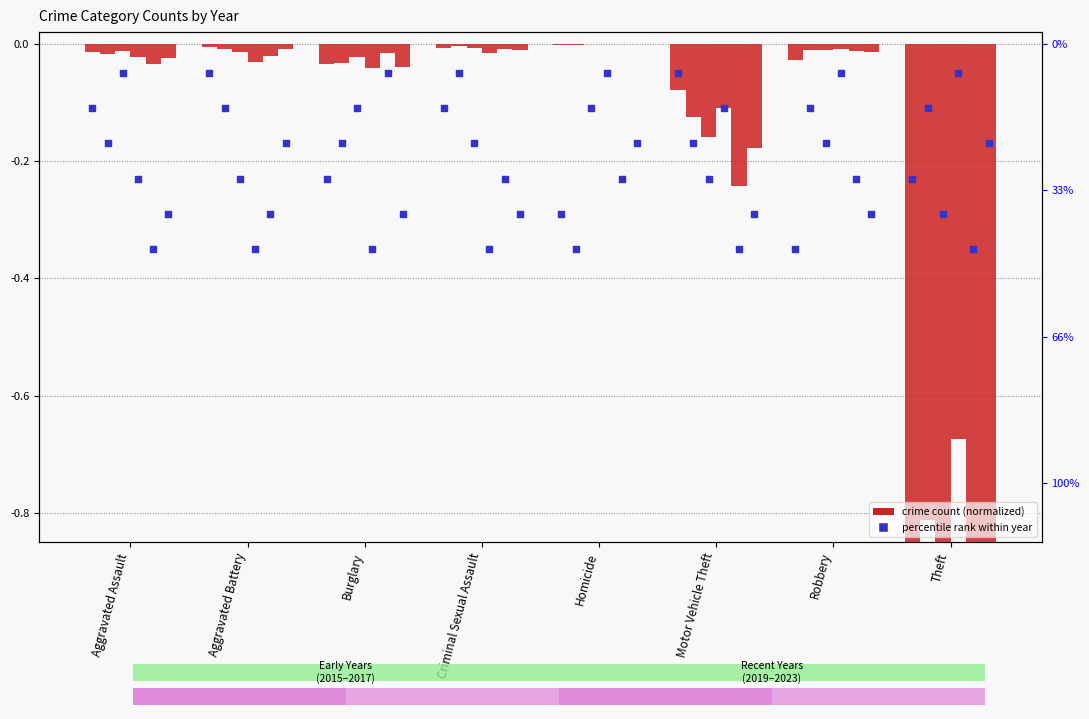

Between Robbery and Burglary, which is larger?

Burglary